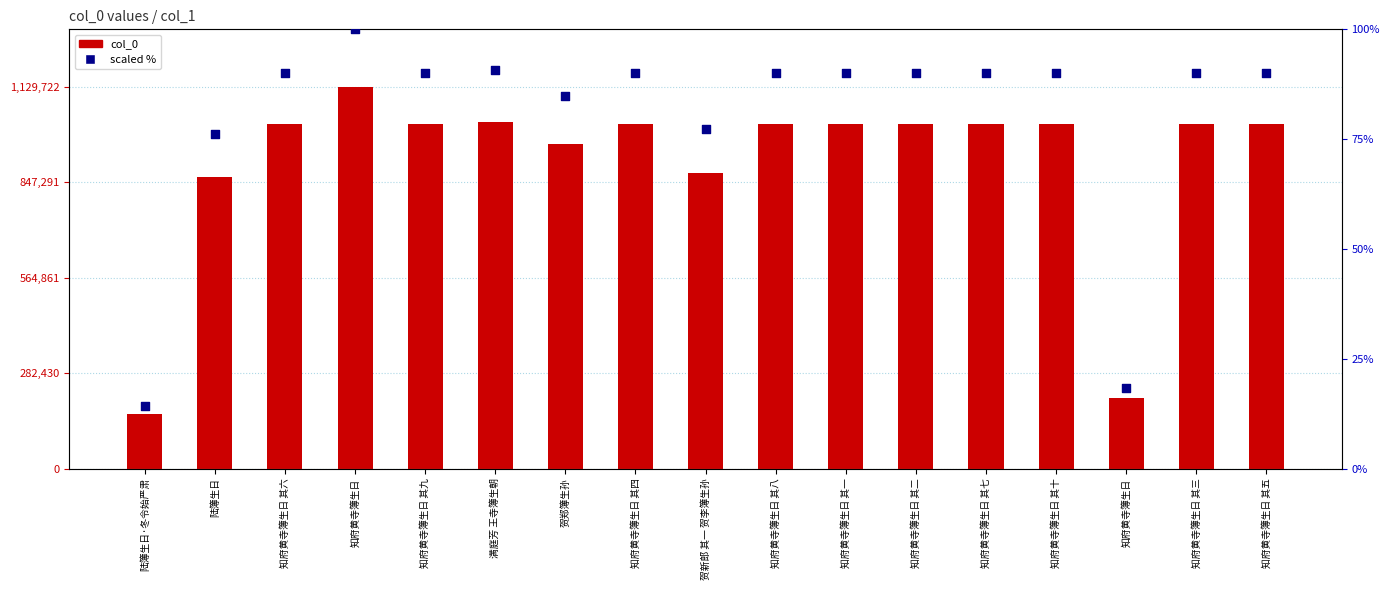

Which series has the largest total across all categories?

col_0